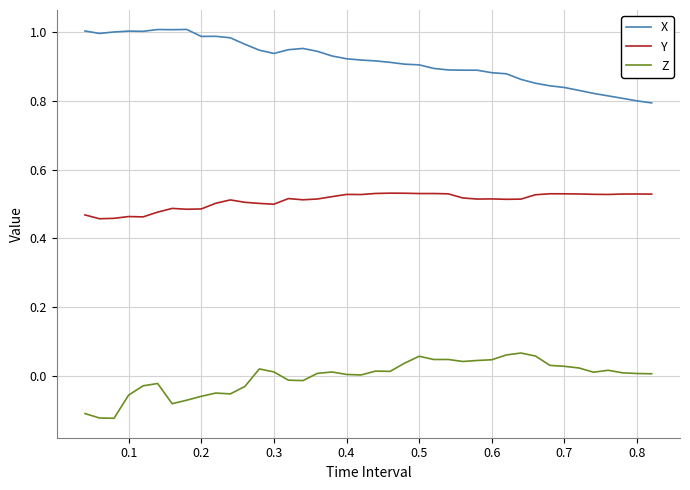

True or false: Y has more than 1 interior local peaks.

True